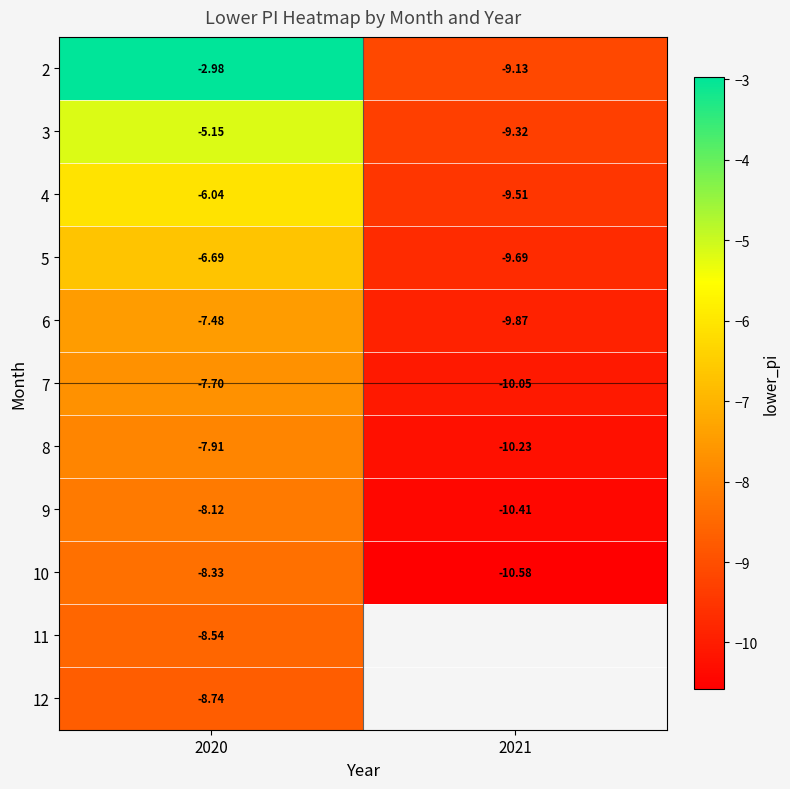

What is the sum of the 2 values at 2020 and 2021?

-12.1